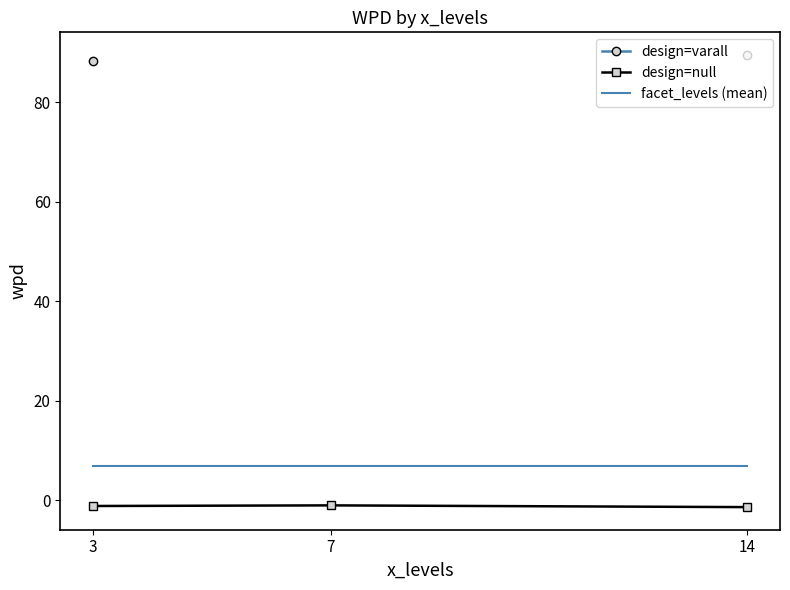

How many lines are shown in the chart?

3